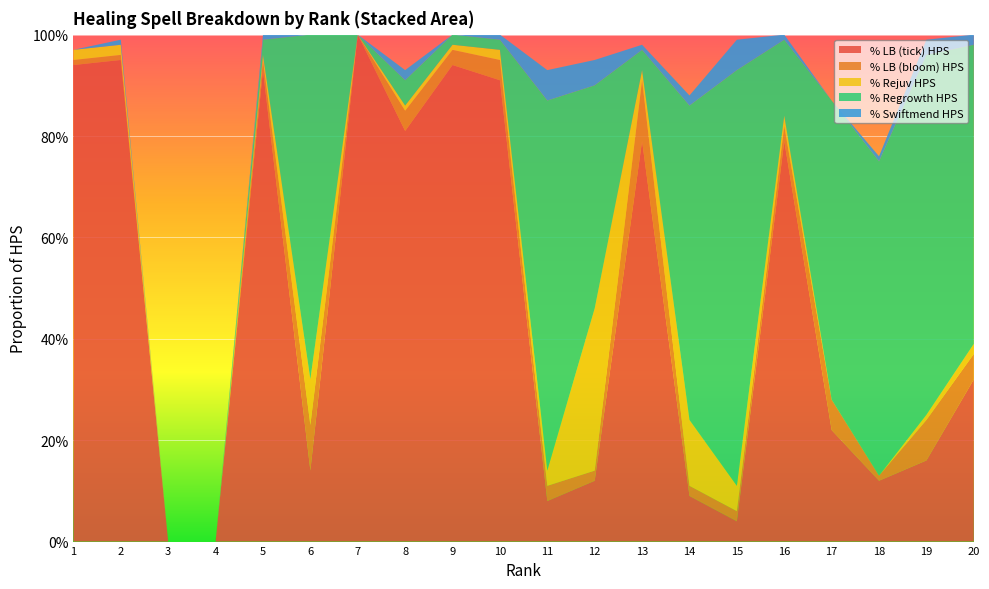

Reading right to left, transcribe all the data shown in this chart.

% LB (tick) HPS: 0.3	0.2	0.1	0.2	0.8	0.0	0.1	0.8	0.1	0.1	0.9	0.9	0.8	1.0	0.1	0.9	0.0	0.0	0.9	0.9
% LB (bloom) HPS: 0.1	0.1	0.0	0.1	0.0	0.0	0.0	0.1	0.0	0.0	0.0	0.0	0.0	0.0	0.1	0.0	0.0	0.0	0.0	0.0
% Rejuv HPS: 0.0	0.0	0.0	0.0	0.0	0.1	0.1	0.0	0.3	0.0	0.0	0.0	0.0	0.0	0.1	0.0	0.0	0.0	0.0	0.0
% Regrowth HPS: 0.6	0.7	0.6	0.6	0.1	0.8	0.6	0.0	0.4	0.7	0.0	0.0	0.1	0.0	0.7	0.0	0.0	0.0	0.0	0.0
% Swiftmend HPS: 0.0	0.0	0.0	0.0	0.0	0.1	0.0	0.0	0.1	0.1	0.0	0.0	0.0	0.0	0.0	0.0	0.0	0.0	0.0	0.0